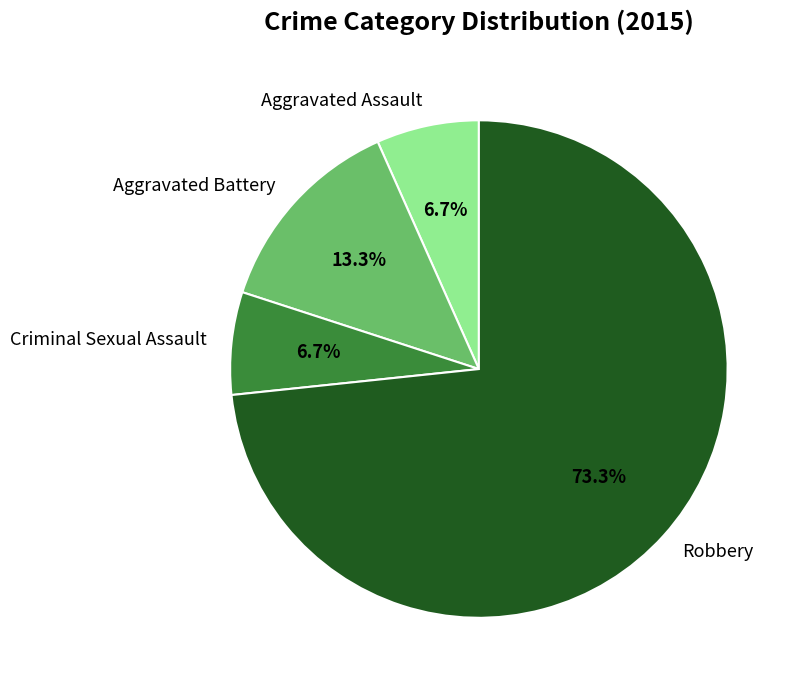

True or false: Aggravated Battery accounts for 13% of the total.

True